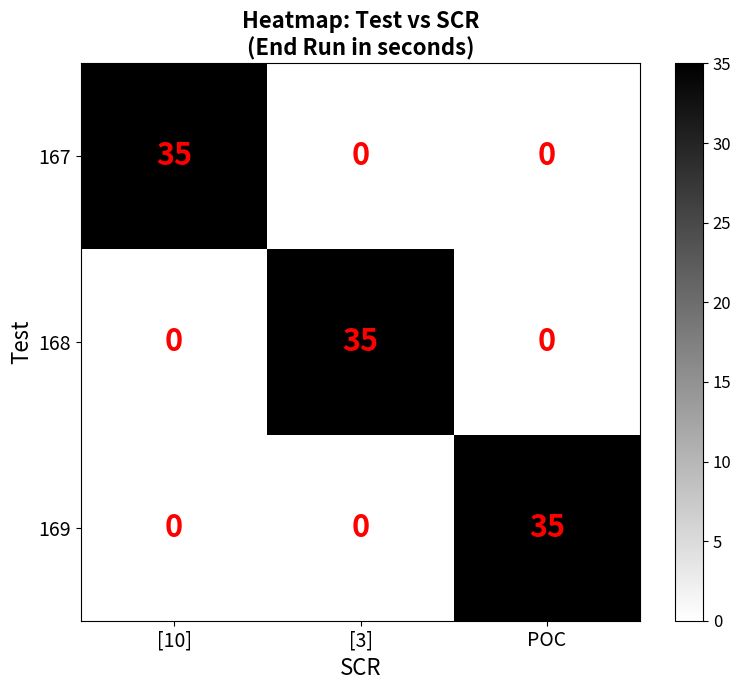

Reading left to right, transcribe all the data shown in this chart.

167: 35	0	0
168: 0	35	0
169: 0	0	35